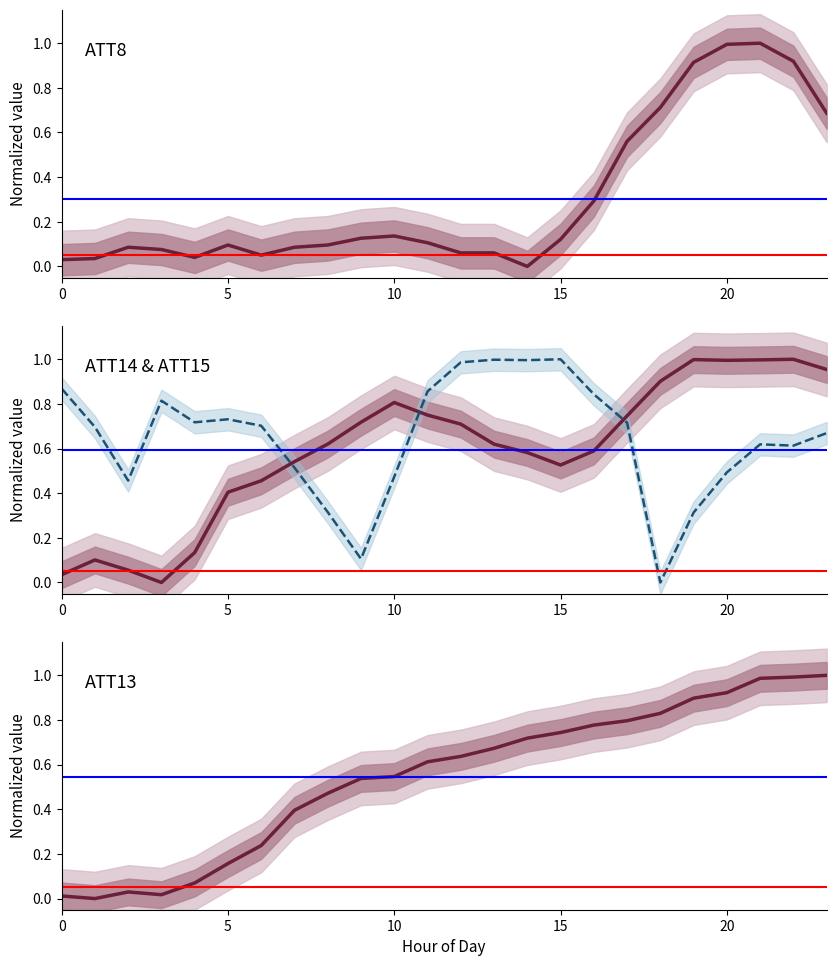

What is the total value across all series at 14?

2.3